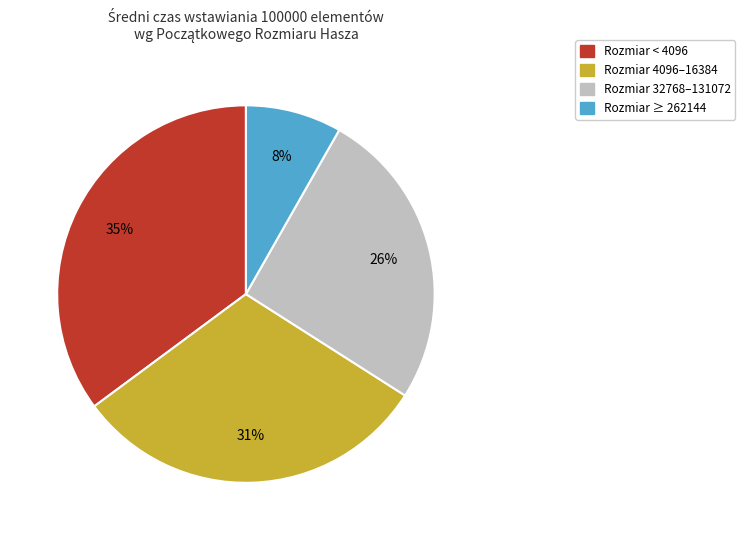

Is the sum of Rozmiar 4096–16384 and Rozmiar 32768–131072 greater than half?

Yes